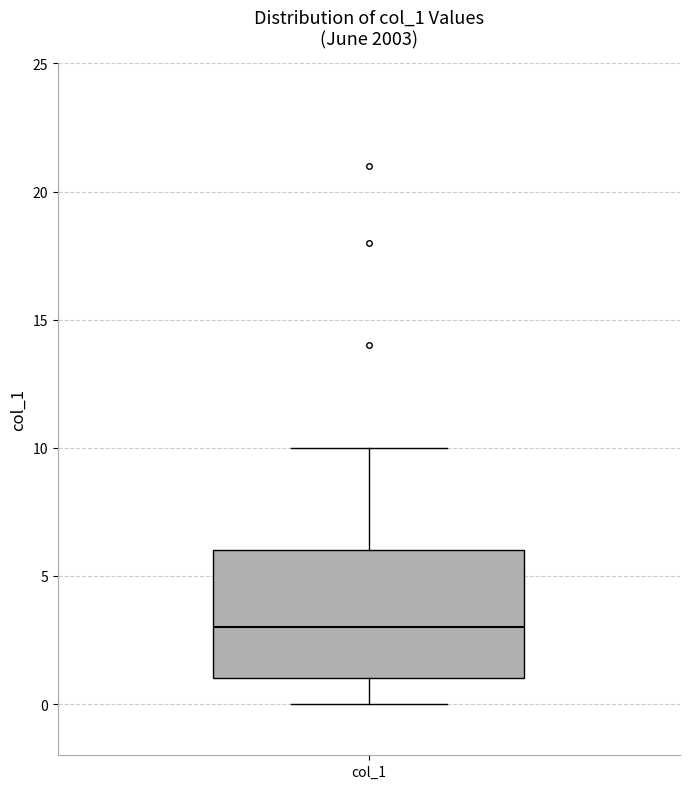

Transcribe this box plot: give where the median line is, the range the box spans, and where the two whiskers end, as read against the y-axis. The values are not printed on the chart, so give them approximately, as read against the axis.

median 3, box 1 to 6, whiskers 0 to 10